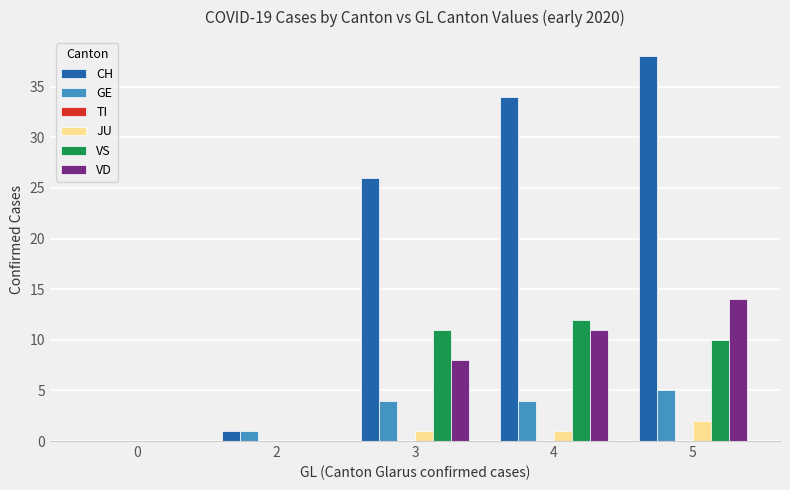

What is the difference between the JU values at 4 and 0?

1